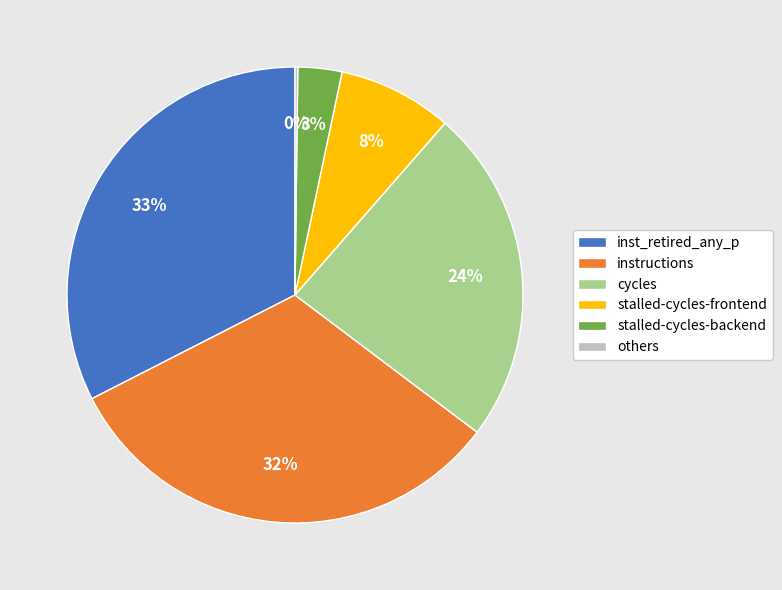

Combined, do cycles and stalled-cycles-frontend account for over 50%?

No